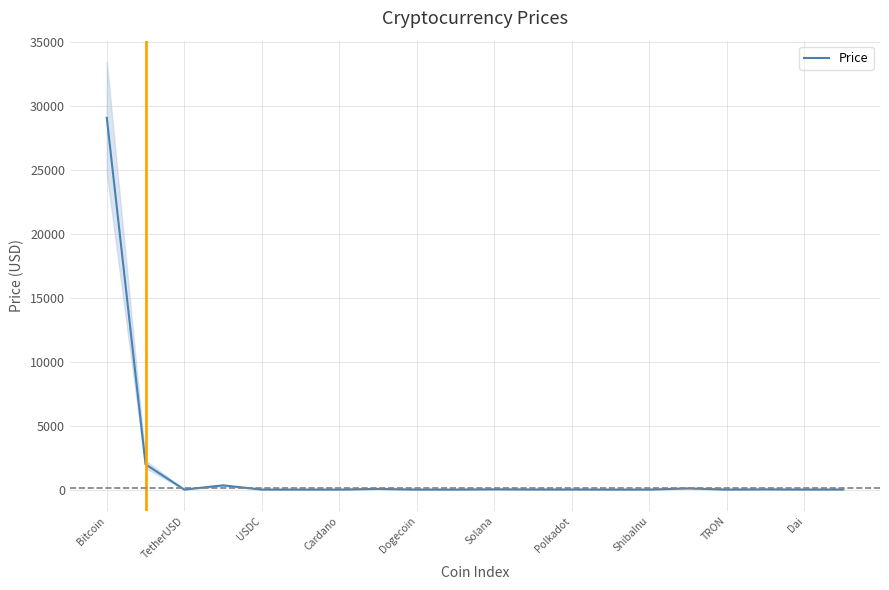

The Price series shows 6132.3 at Bitcoin. True or false?

False